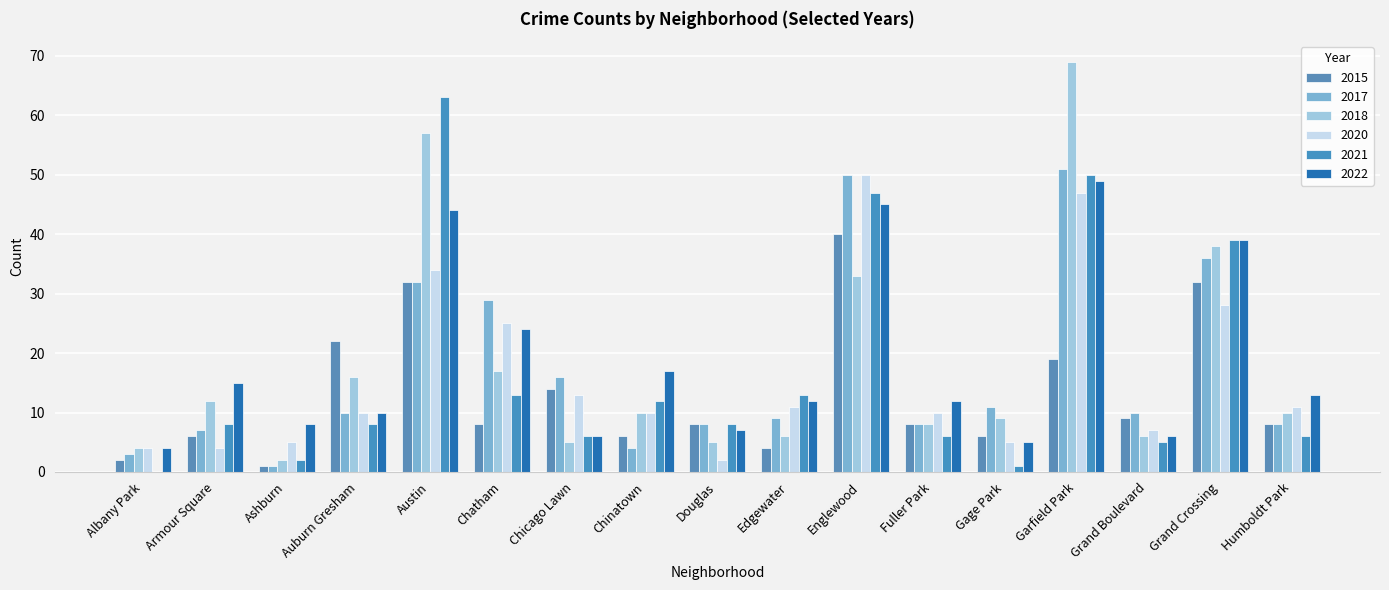

Are the bars grouped side by side (vs. stacked)?

Yes